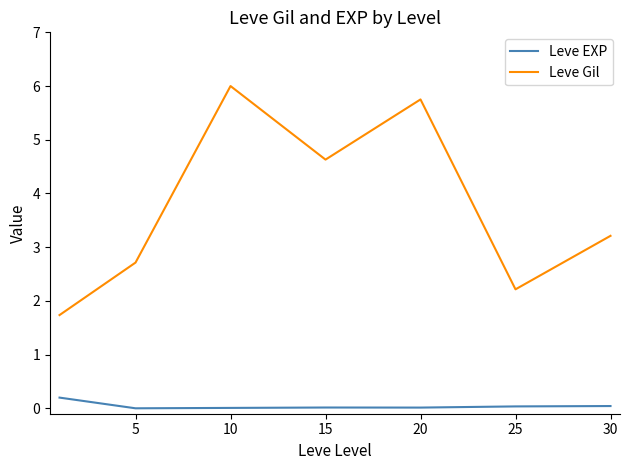

What is the sum of all Leve EXP values?

0.3